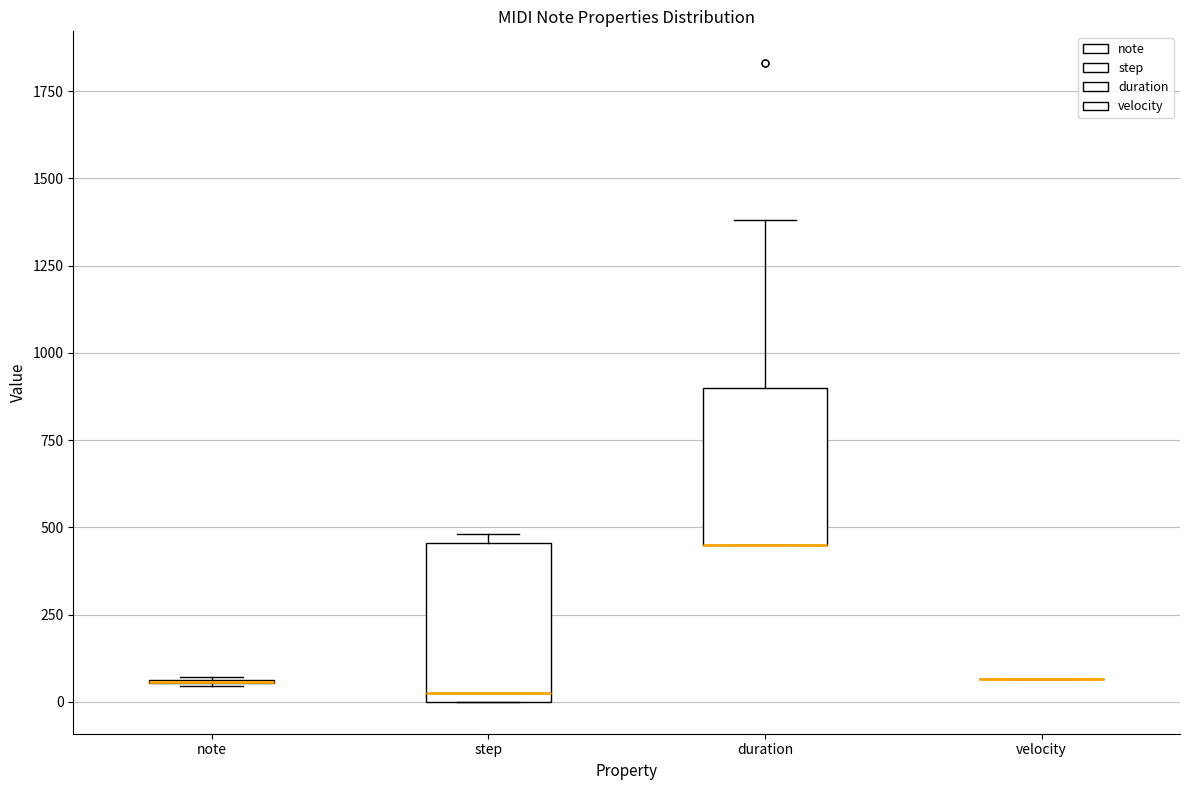

Reading left to right, read every box against the y-axis: the position of its median line, the range the box covers, and the ends of its whiskers. The values are not printed on the chart, so give them approximately, as read against the axis.

note: box collapsed to a line at 50, whiskers 50 to 50
step: median 0 (just above the box's lower edge), box 0 to 450, whiskers 0 to 500
duration: median 450 (drawn on the box's lower edge), box 450 to 900, whiskers 450 to 1400
velocity: box collapsed to a line at 50, whiskers 50 to 50